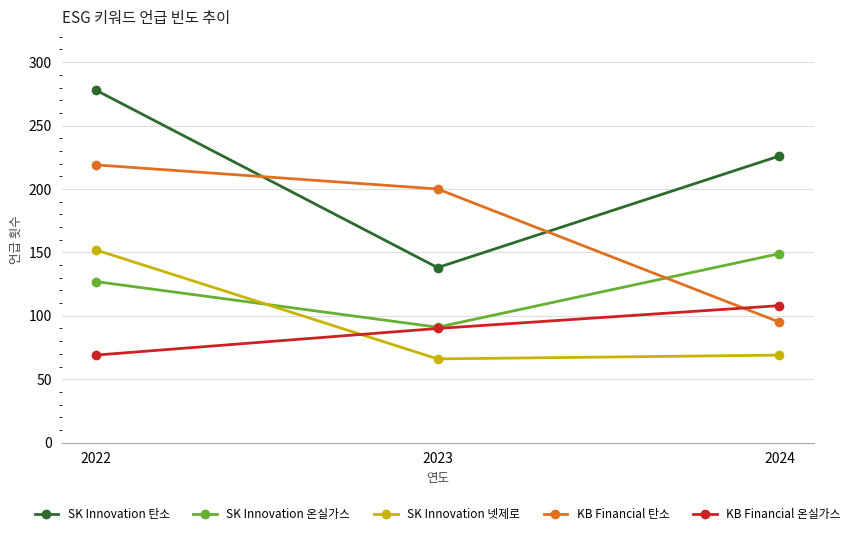

What is the difference between the maximum and minimum values in the SK Innovation 탄소 series?

140